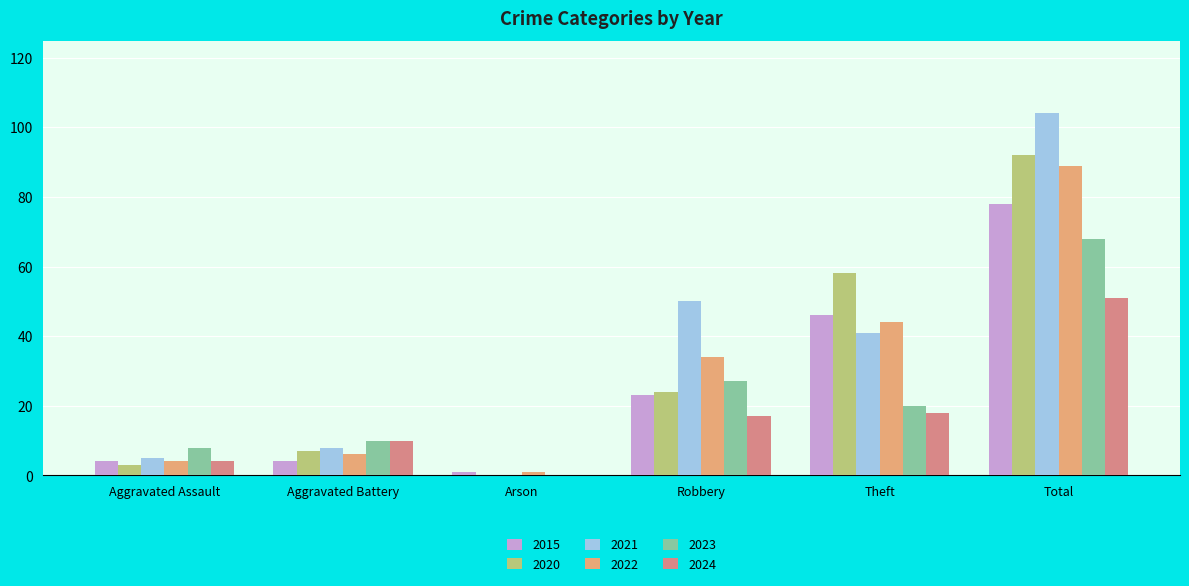

True or false: 2023 has a value of 68 at Total.

True